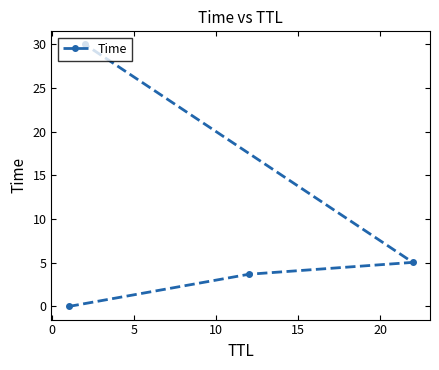

What is the greatest value displayed?

30.0